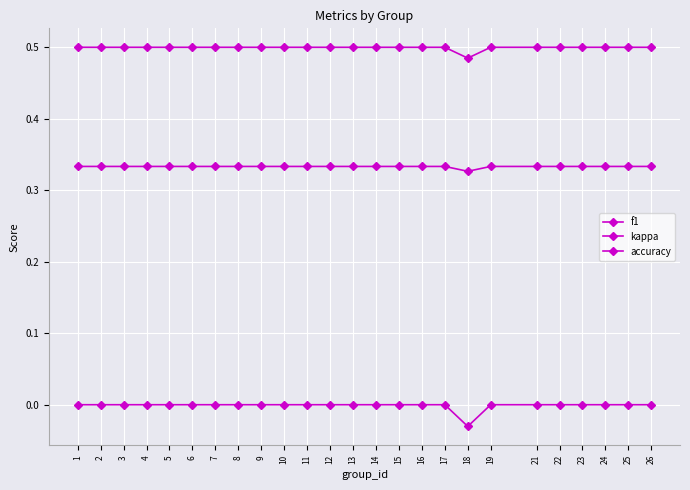

Which series has the largest total across all categories?

accuracy